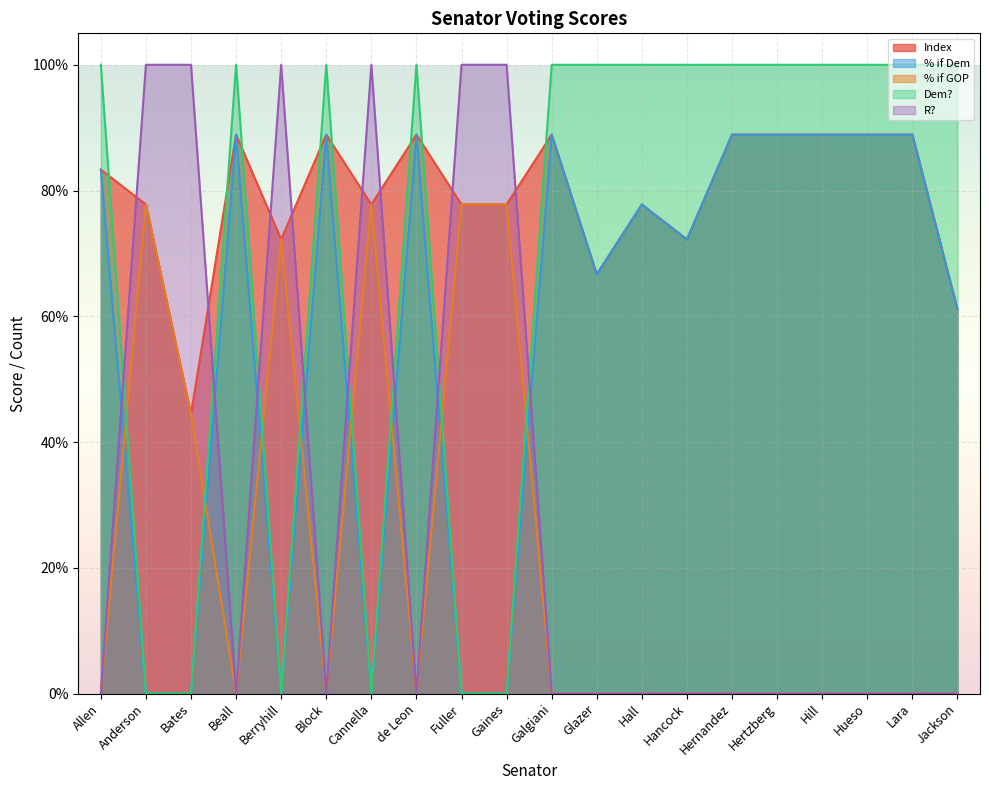

What is the label of the 16th point from the right?

Berryhill